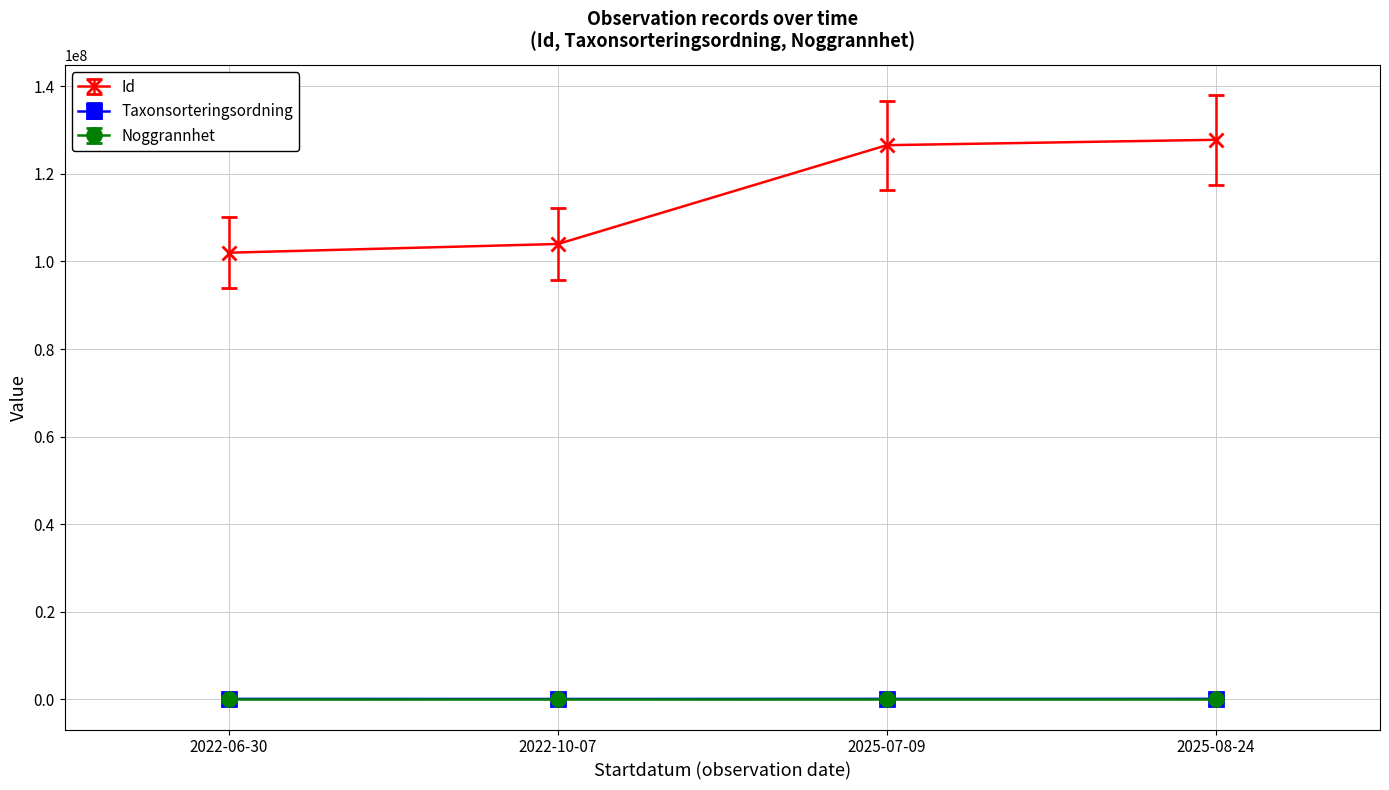

True or false: Noggrannhet and Id intersect in this chart.

False